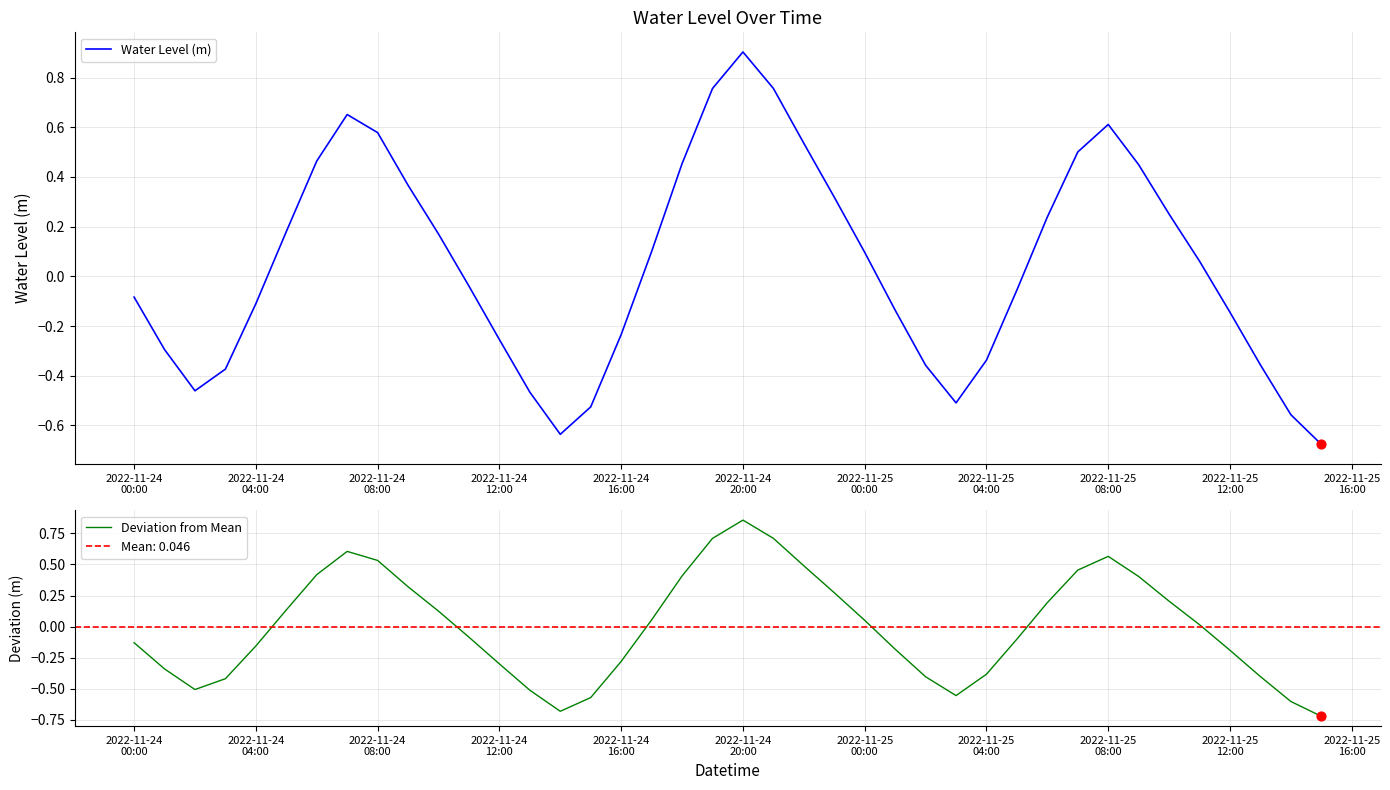

At how many categories does at least one series exceed 0?

20